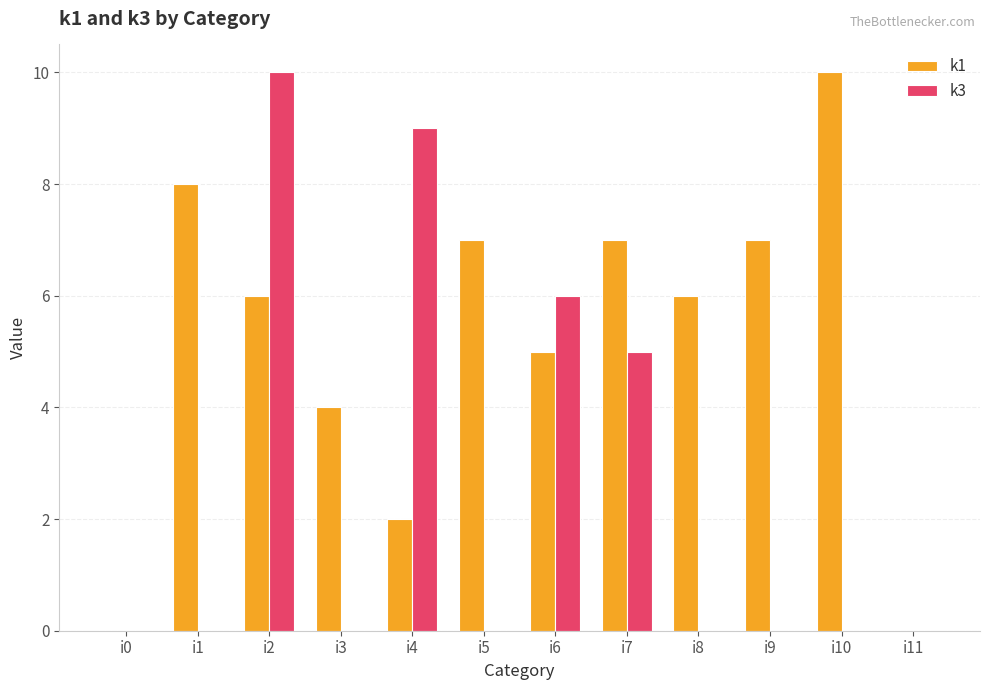

At which category is the sum across all series the highest?

i2